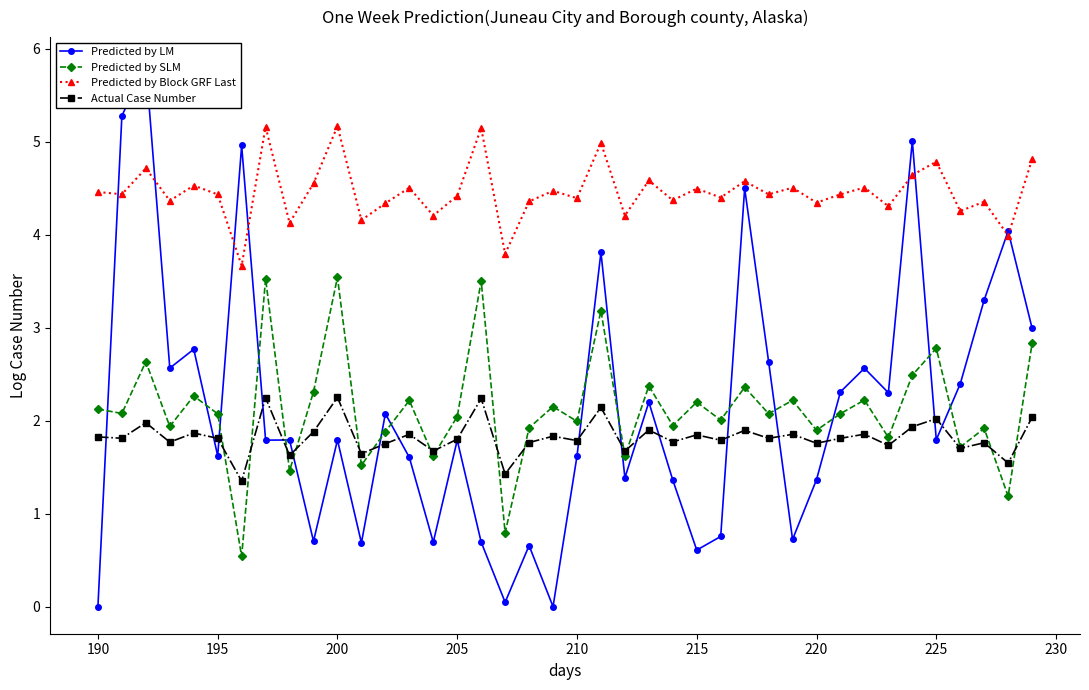

What is the highest value of the Actual Case Number series?

2.2